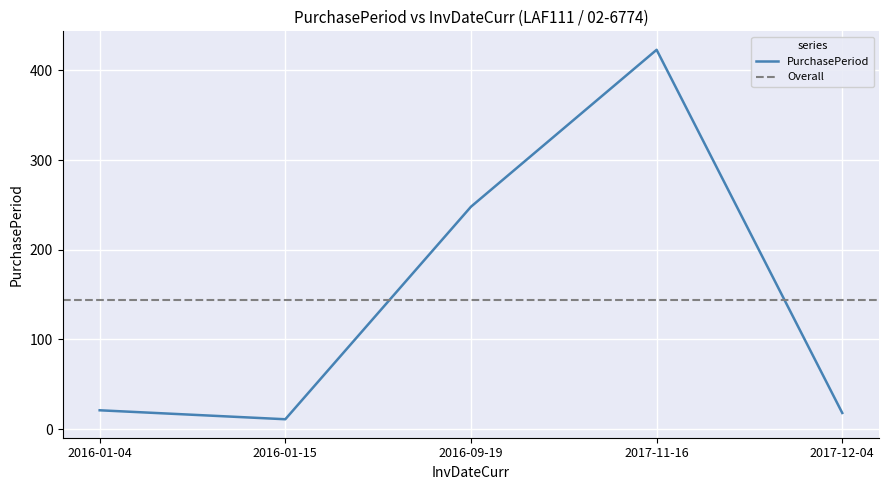

Is it true that the value at 2016-01-15 is 8?

False